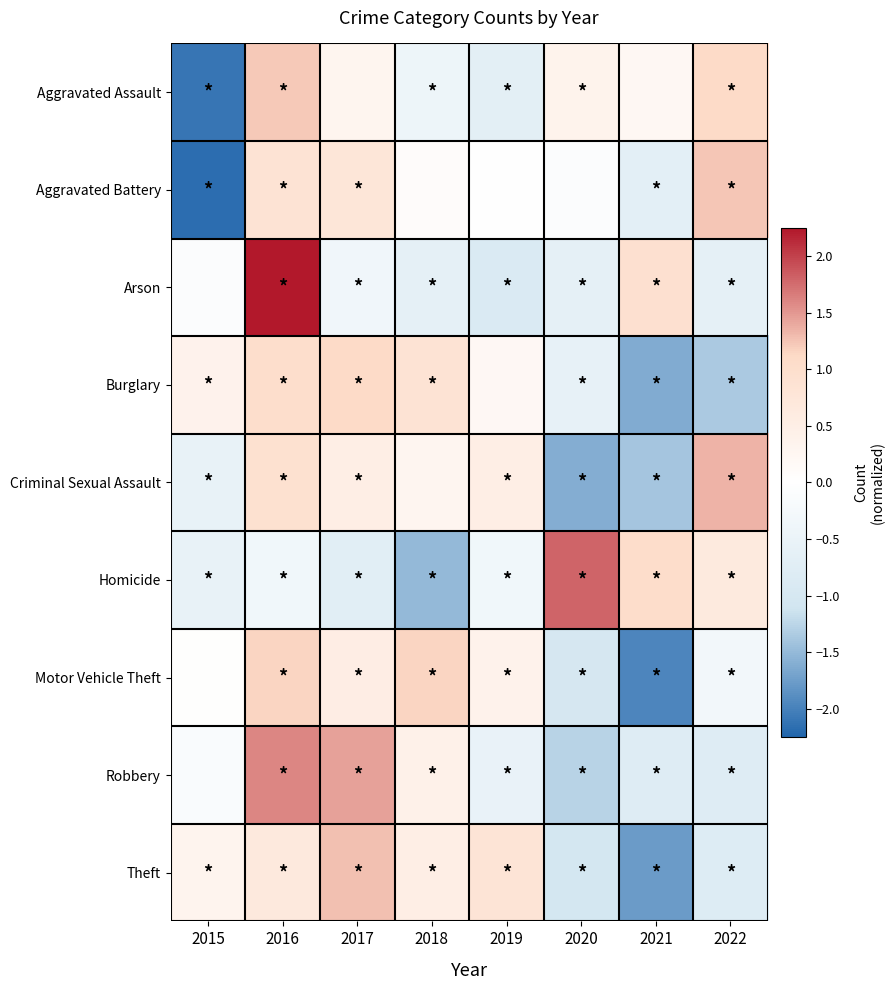

What is the greatest value displayed?

2.2